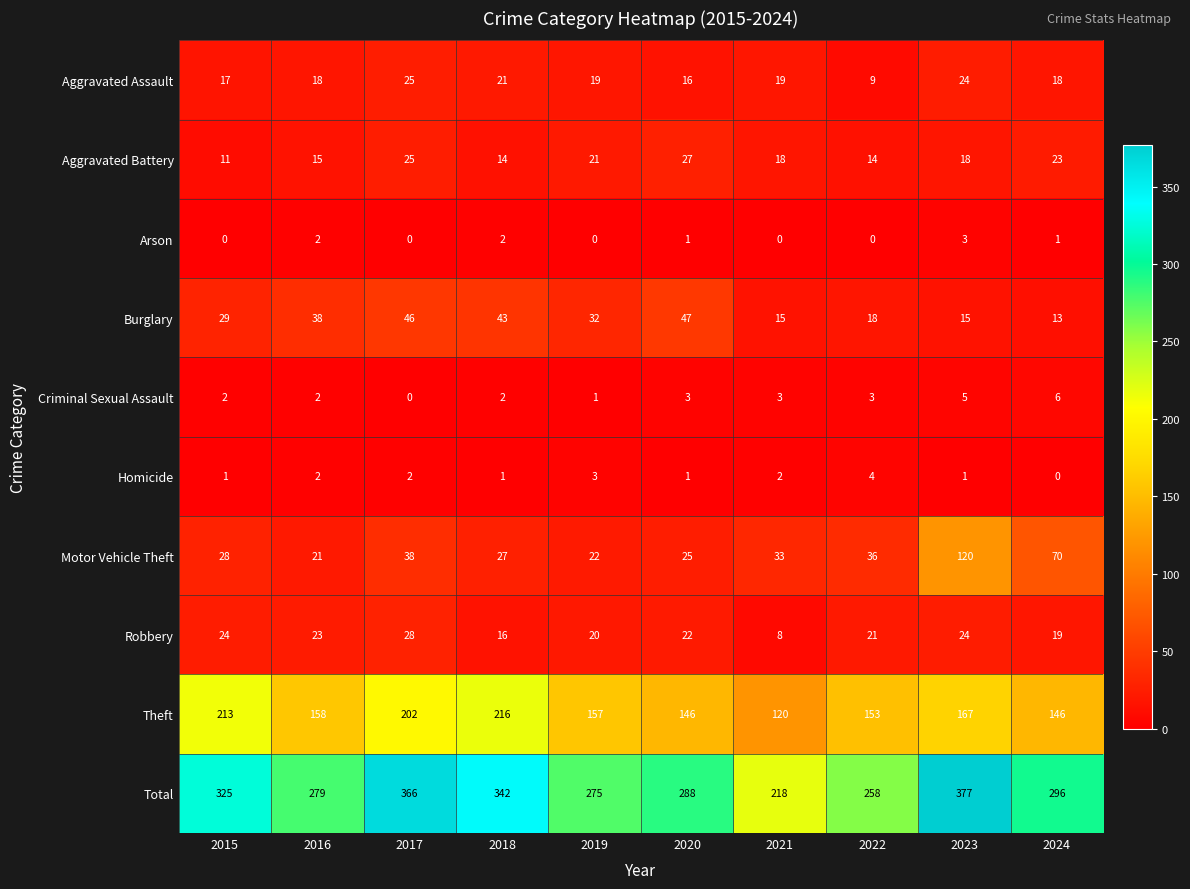

At which label does Theft first exceed 158?

2015